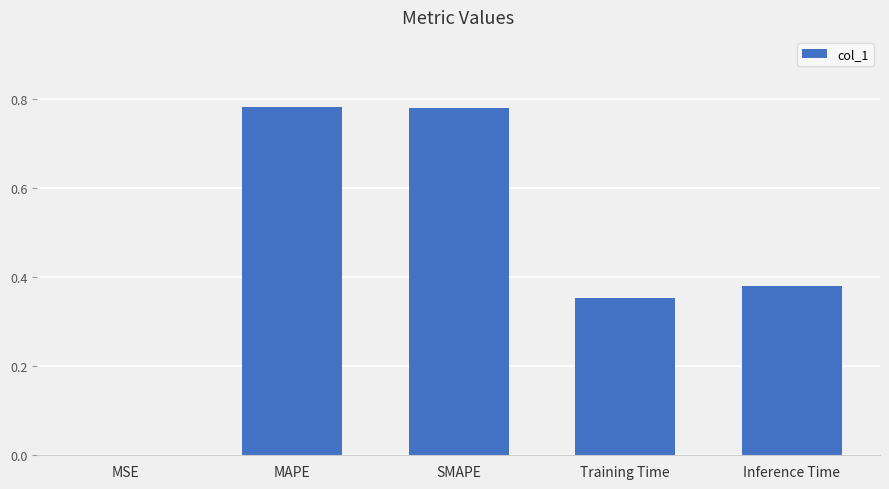

Where is the data nearest to the value 0?

MSE